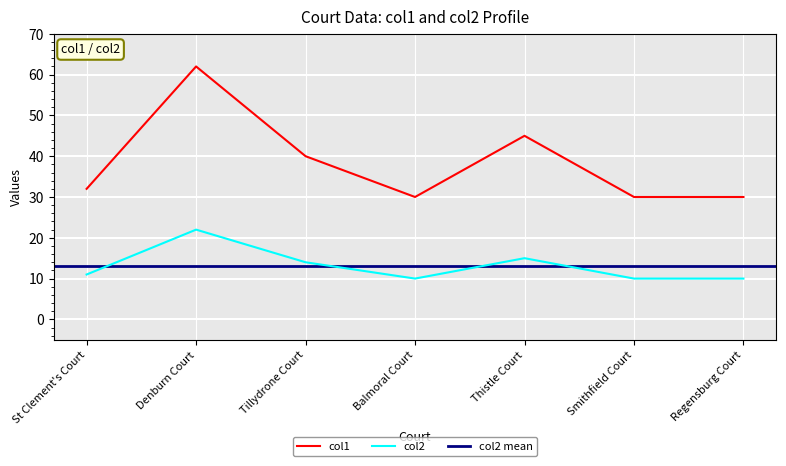

The value of col1 at Tillydrone Court is 40. True or false?

True